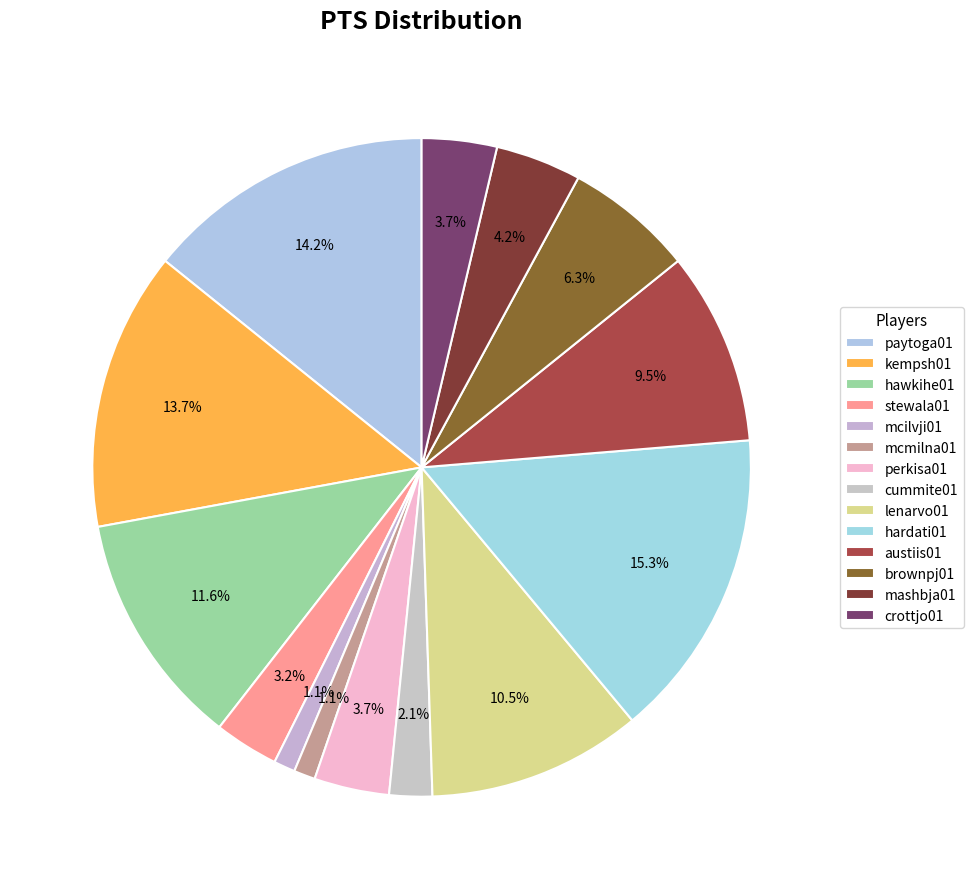

Rank the categories by value from lowest to highest.

mcilvji01, mcmilna01, cummite01, stewala01, perkisa01, crottjo01, mashbja01, brownpj01, austiis01, lenarvo01, hawkihe01, kempsh01, paytoga01, hardati01